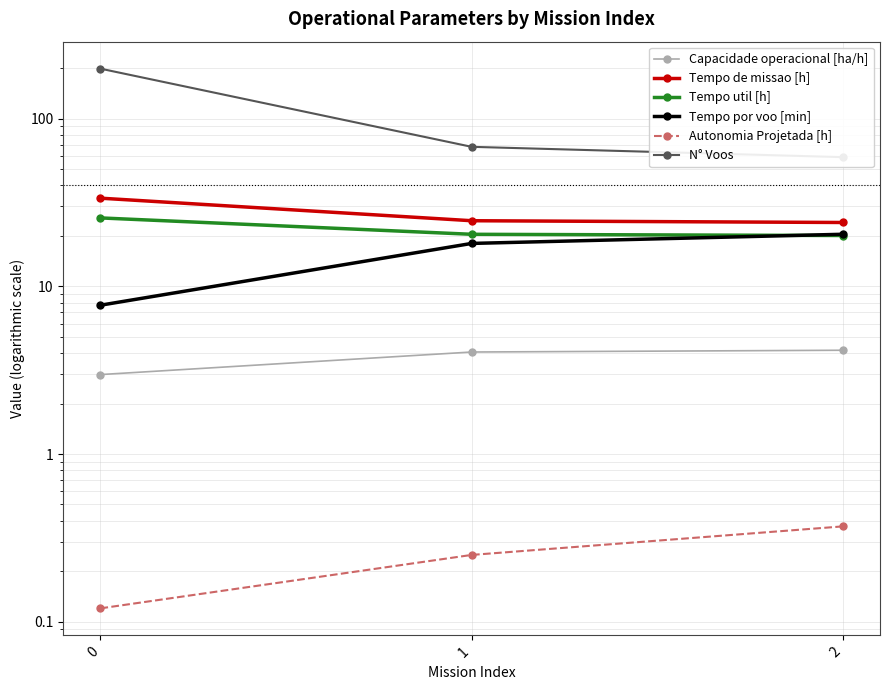

Count the number of categories in the chart.

3